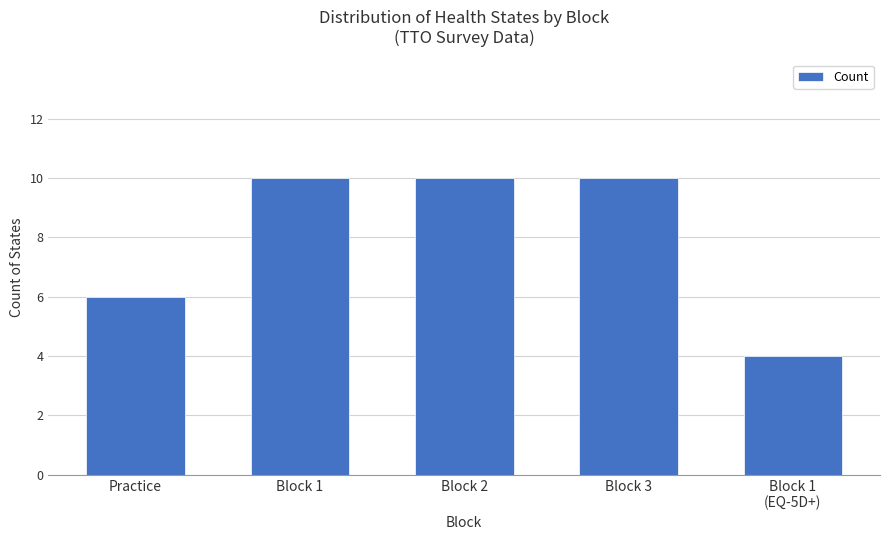

Which category has the lowest value across all series?

Block 1
(EQ-5D+)